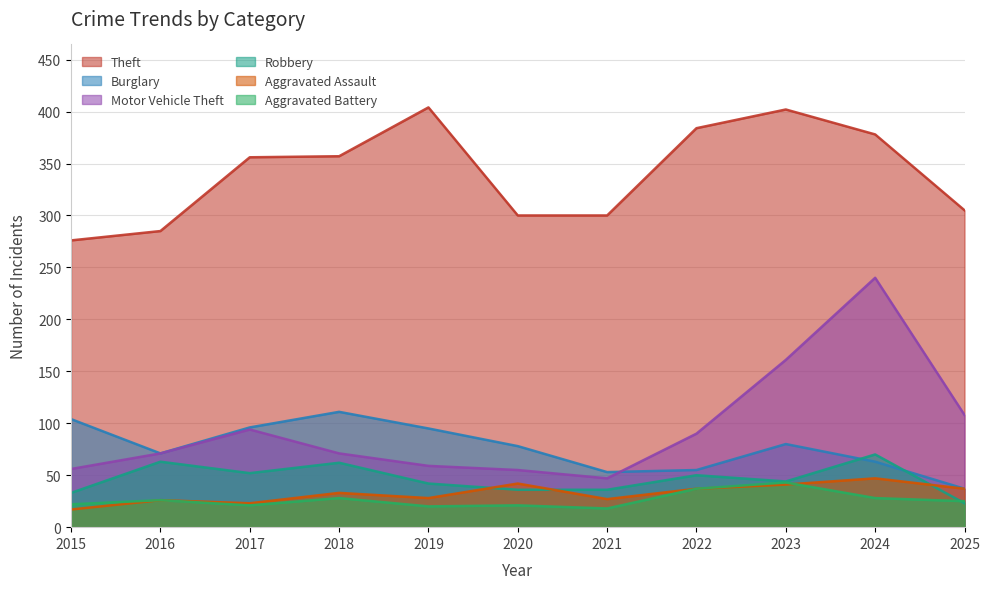

Reading left to right, transcribe all the data shown in this chart.

Theft: 276	285	356	357	404	300	300	384	402	378	305
Burglary: 104	71	96	111	95	78	53	55	80	63	37
Motor Vehicle Theft: 56	71	94	71	59	55	47	90	161	240	108
Robbery: 33	63	52	62	42	36	36	50	44	70	23
Aggravated Assault: 17	26	23	33	28	42	27	37	41	47	37
Aggravated Battery: 22	26	21	28	20	21	18	37	43	28	25